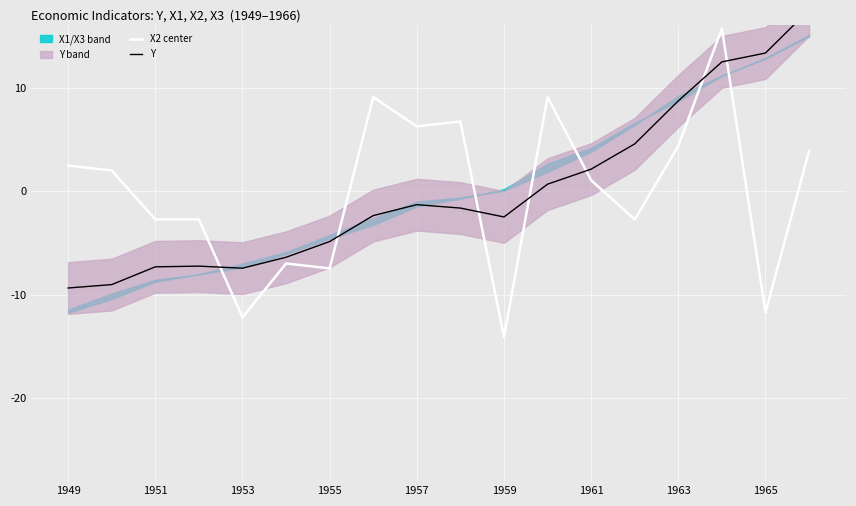

The value of X2 center at 1961 is 1.1. True or false?

True